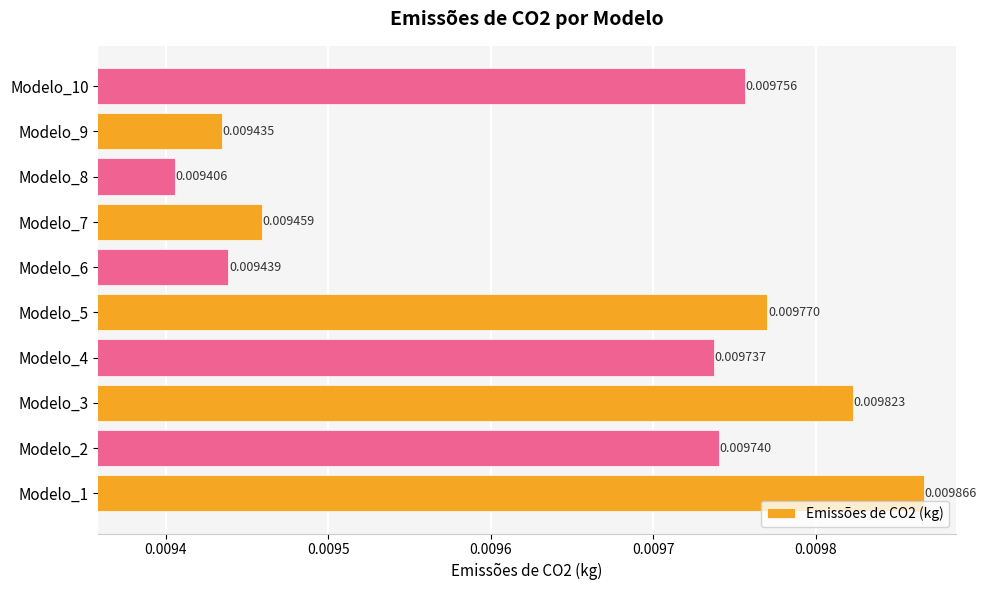

Which has a higher value, Modelo_4 or Modelo_2?

Modelo_2